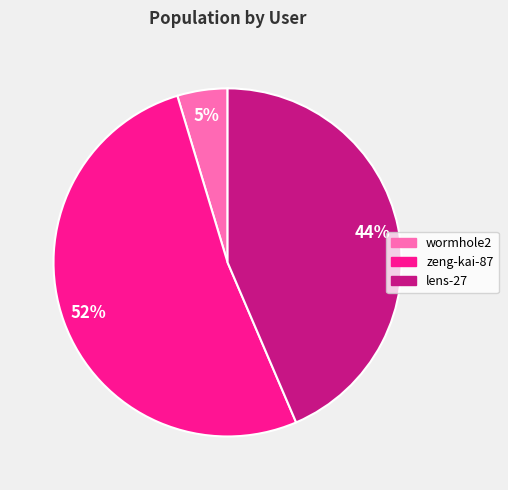

To the nearest percent, what portion does wormhole2 represent?

5%